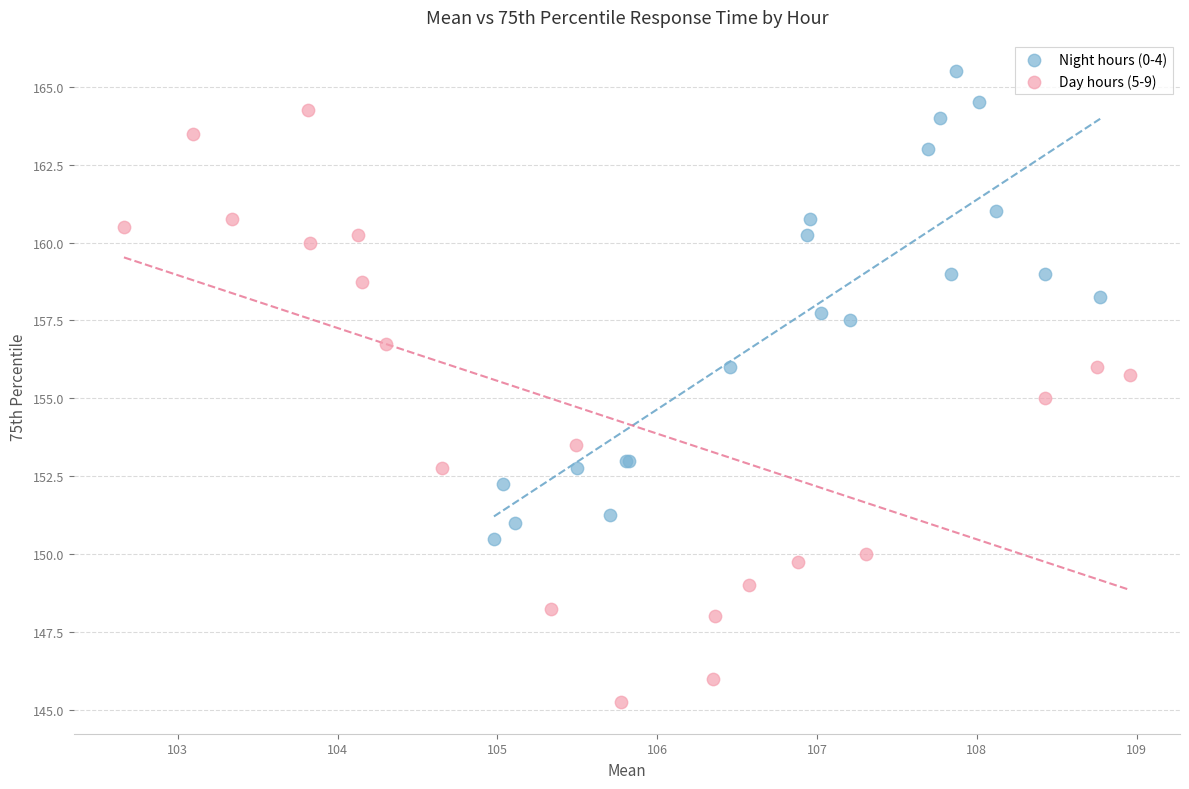

What are all the series names shown in the legend?

Night hours (0-4), Day hours (5-9)